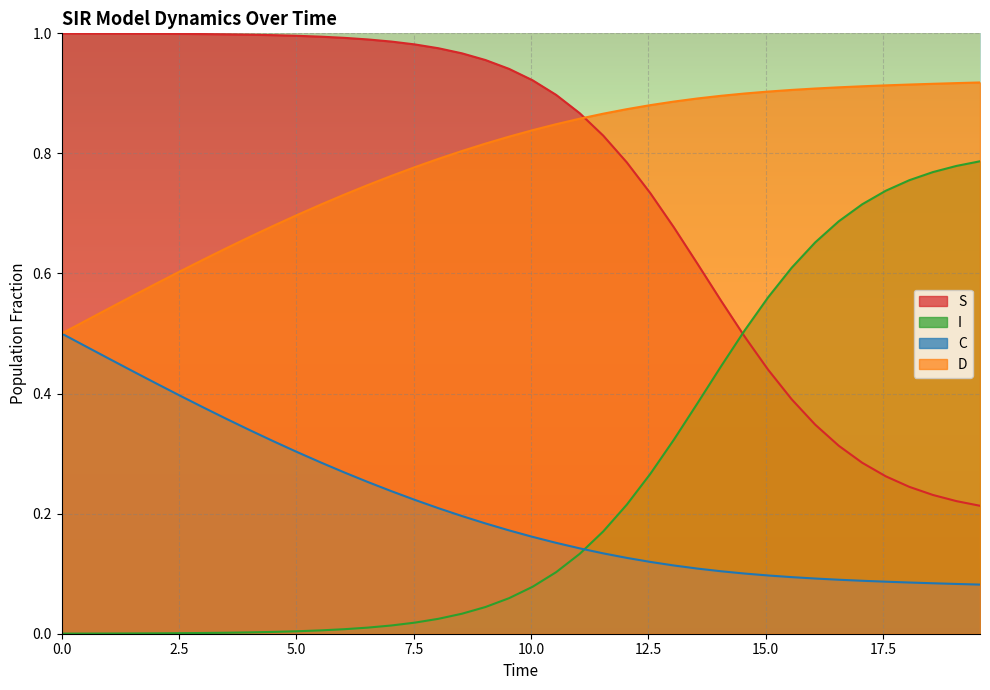

Which series has the largest total across all categories?

D